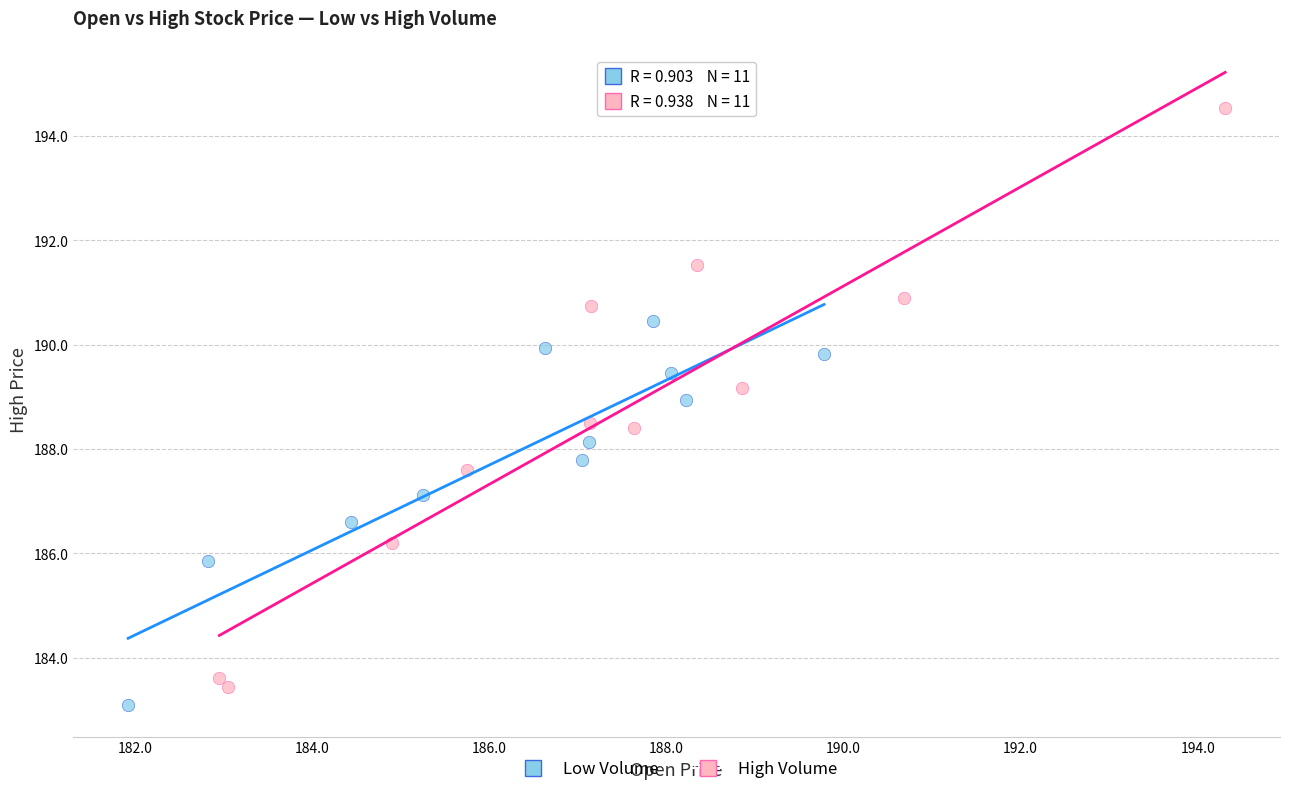

Which series contains the highest Y value?

High Volume